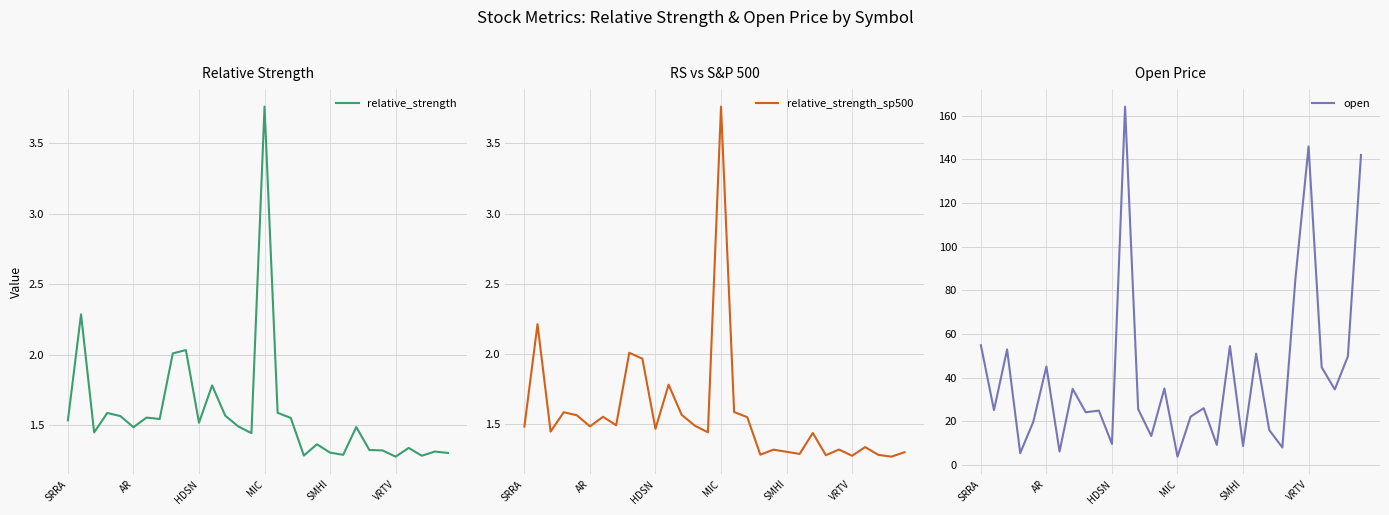

What is the lowest value of the open series?

3.8